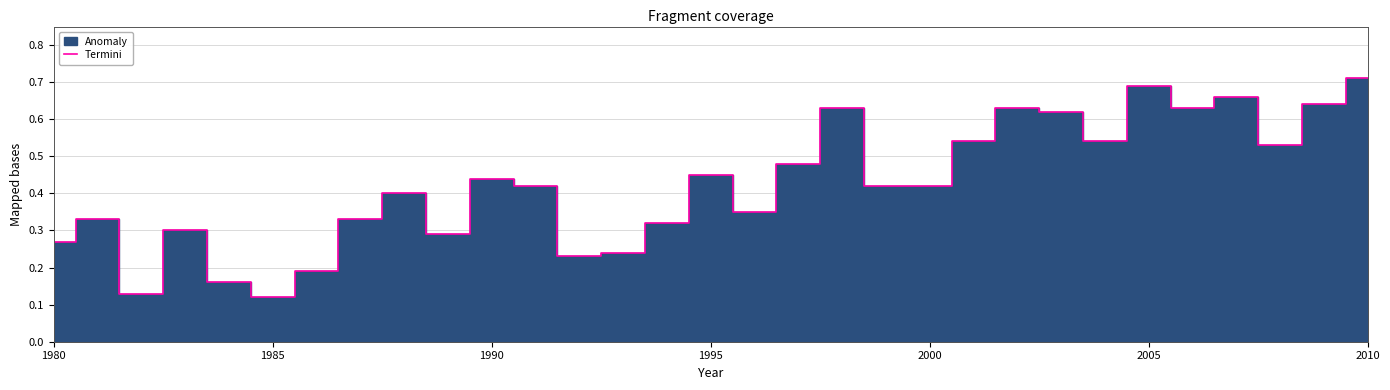

What is the difference between the second highest and second lowest values?

0.6